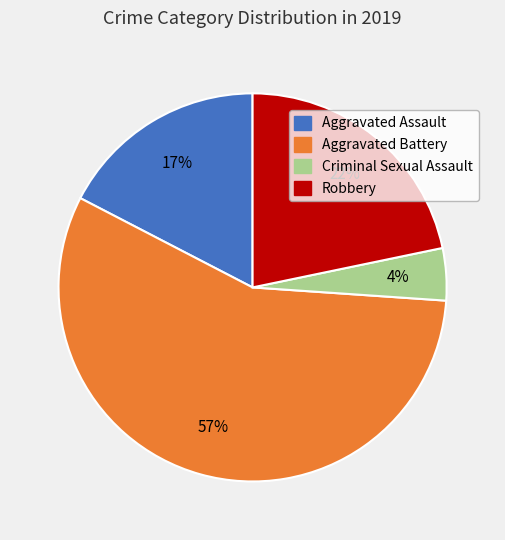

Is there a majority slice in this chart?

Yes